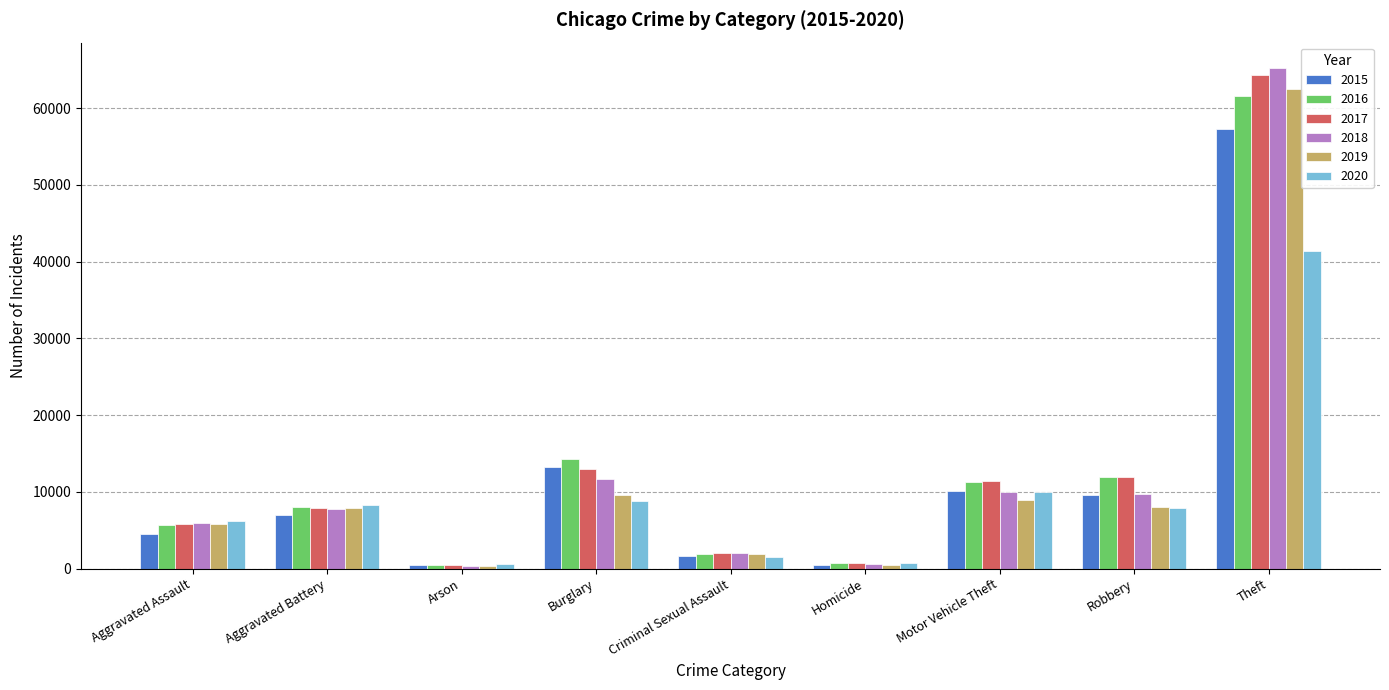

What is the maximum value shown in the chart?

65290